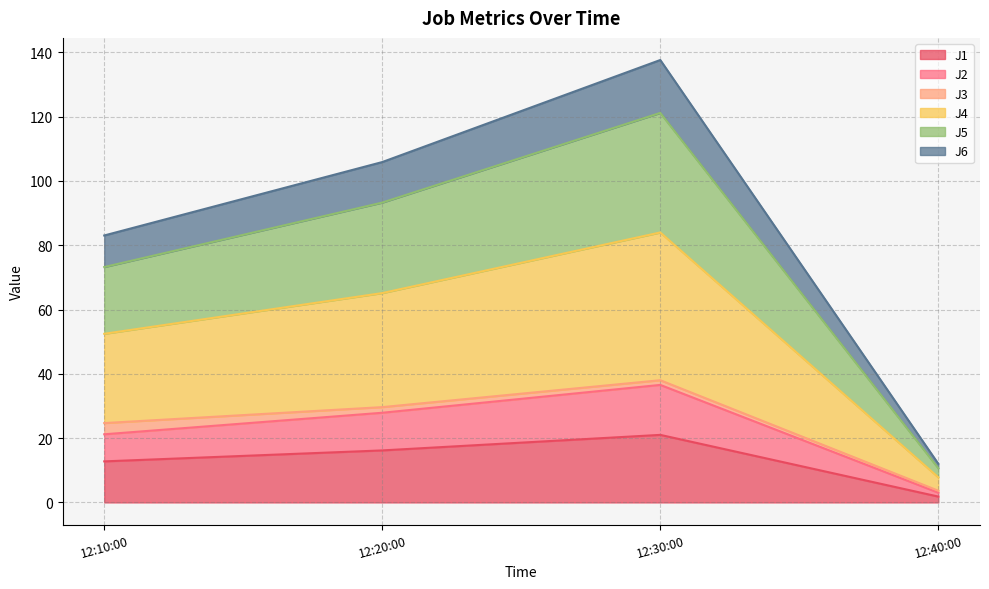

The J1 series shows 21.0 at 12:30:00. True or false?

True